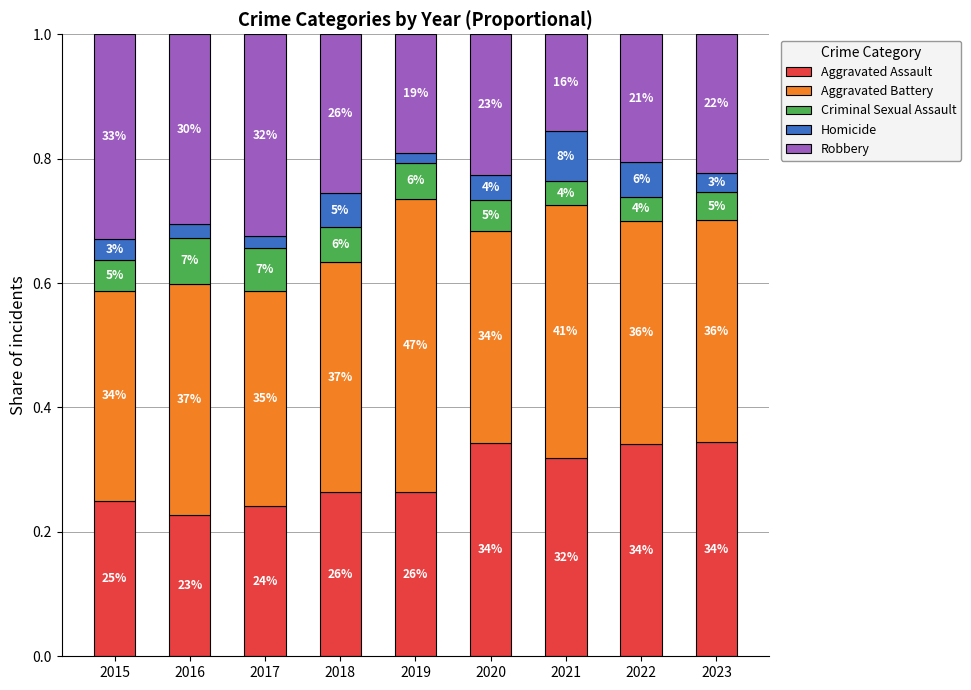

Which series has the largest range (max minus min)?

Robbery